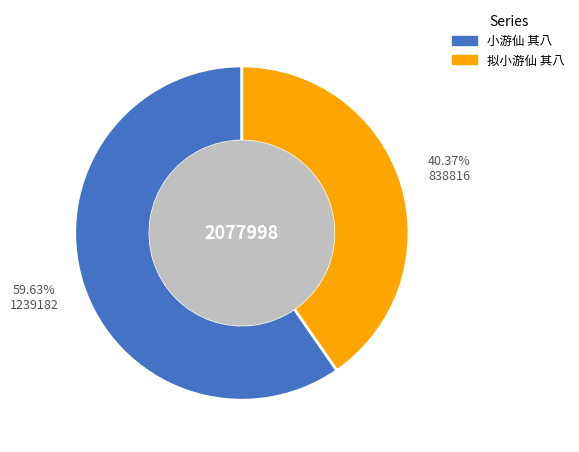

Is 拟小游仙 其八 the majority of the pie?

No